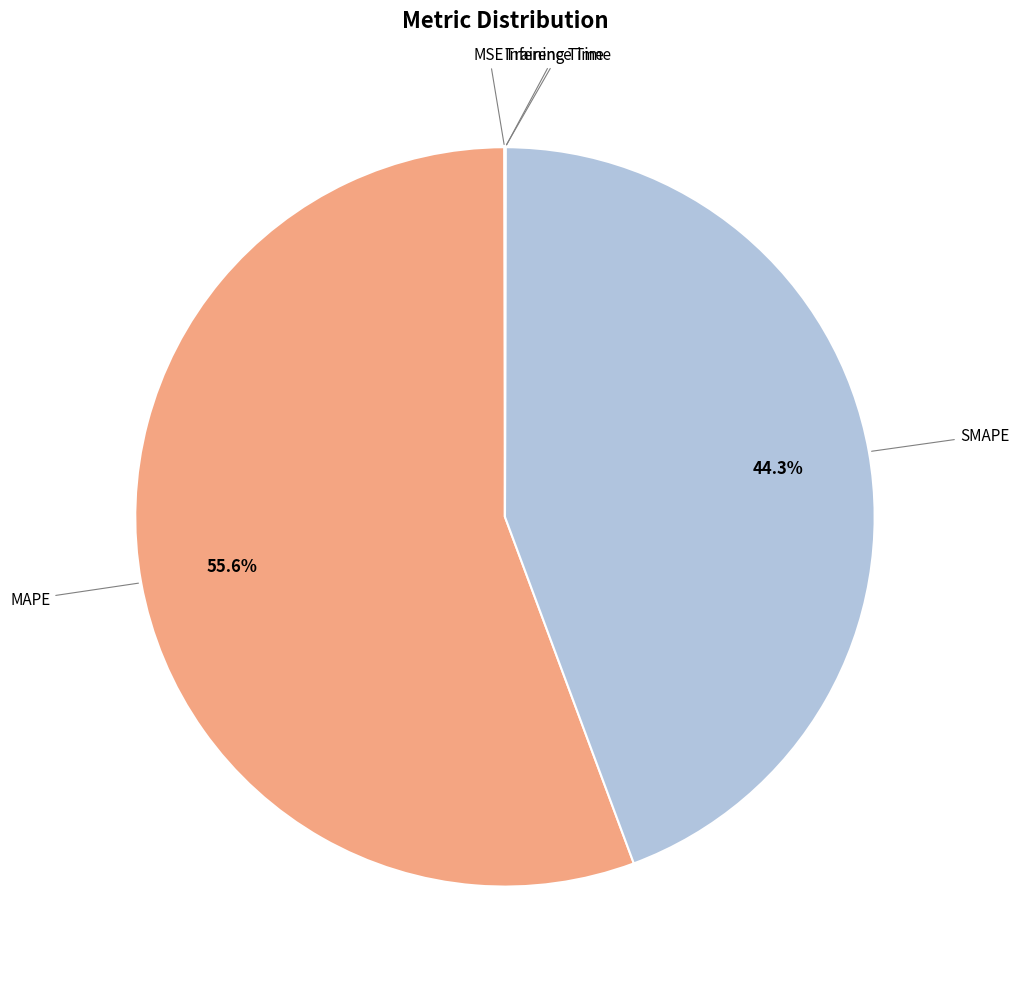

Is there a majority slice in this chart?

Yes